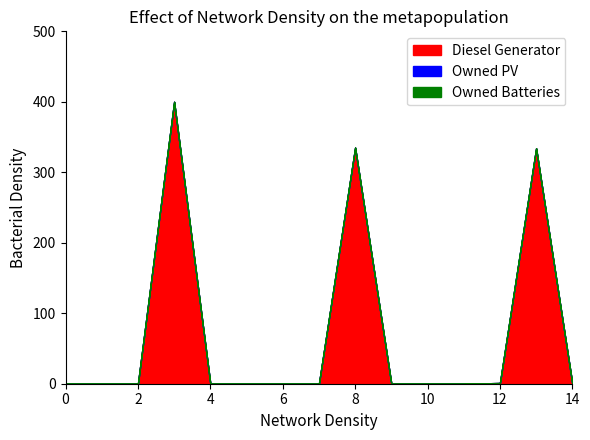

True or false: Owned Batteries and Diesel Generator cross at least once.

False